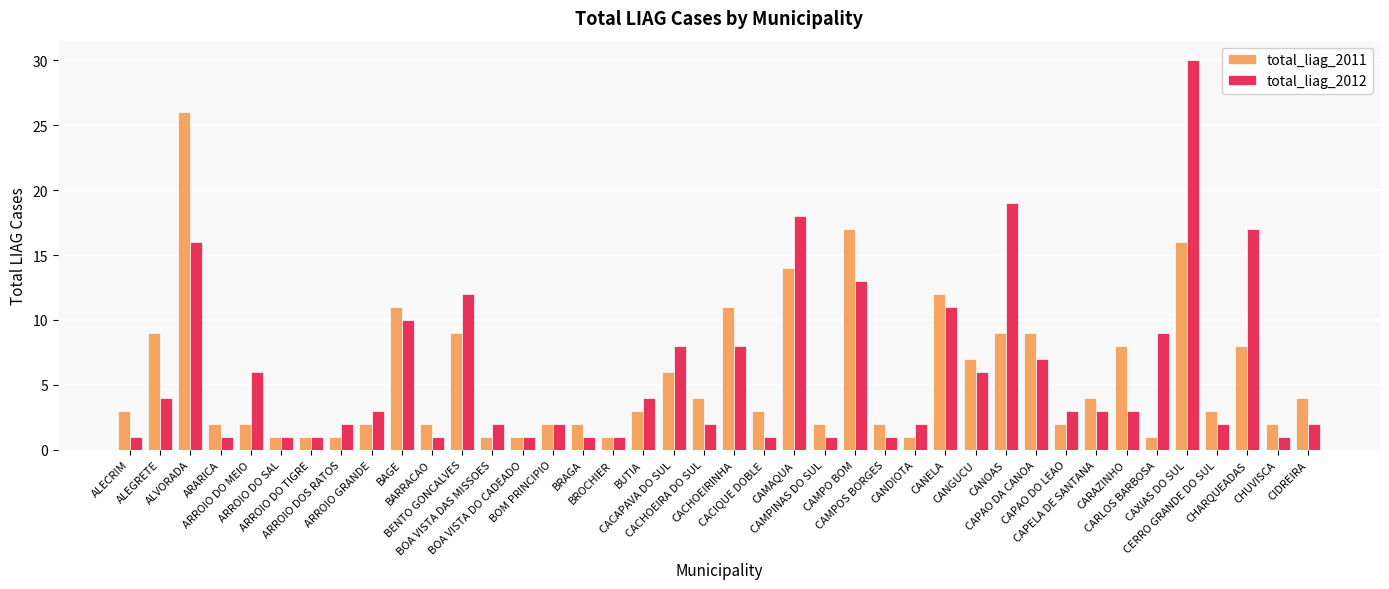

The value of total_liag_2012 at ARARICA is 1. True or false?

True